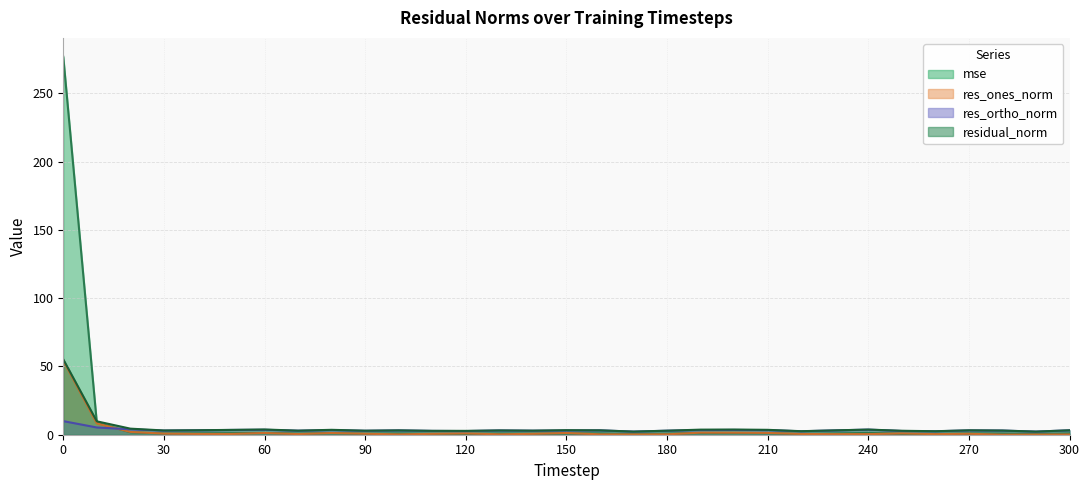

What is the sum of all res_ones_norm values?

83.4